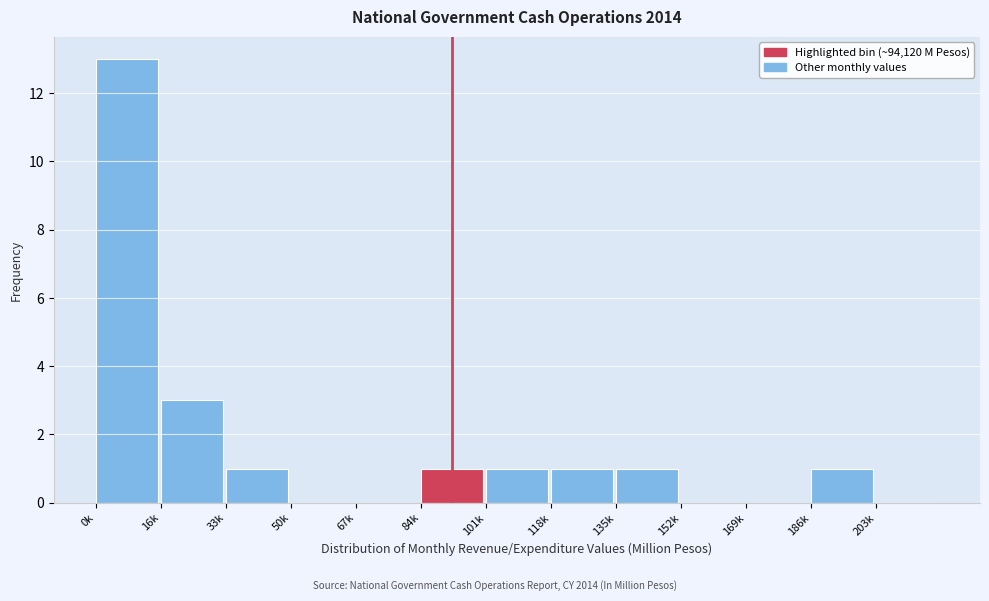

Reading right to left, what are all the values shown in this chart?

203k=0	186k=1	169k=0	152k=0	135k=1	118k=1	101k=1	84k=1	67k=0	50k=0	33k=1	16k=3	0k=13